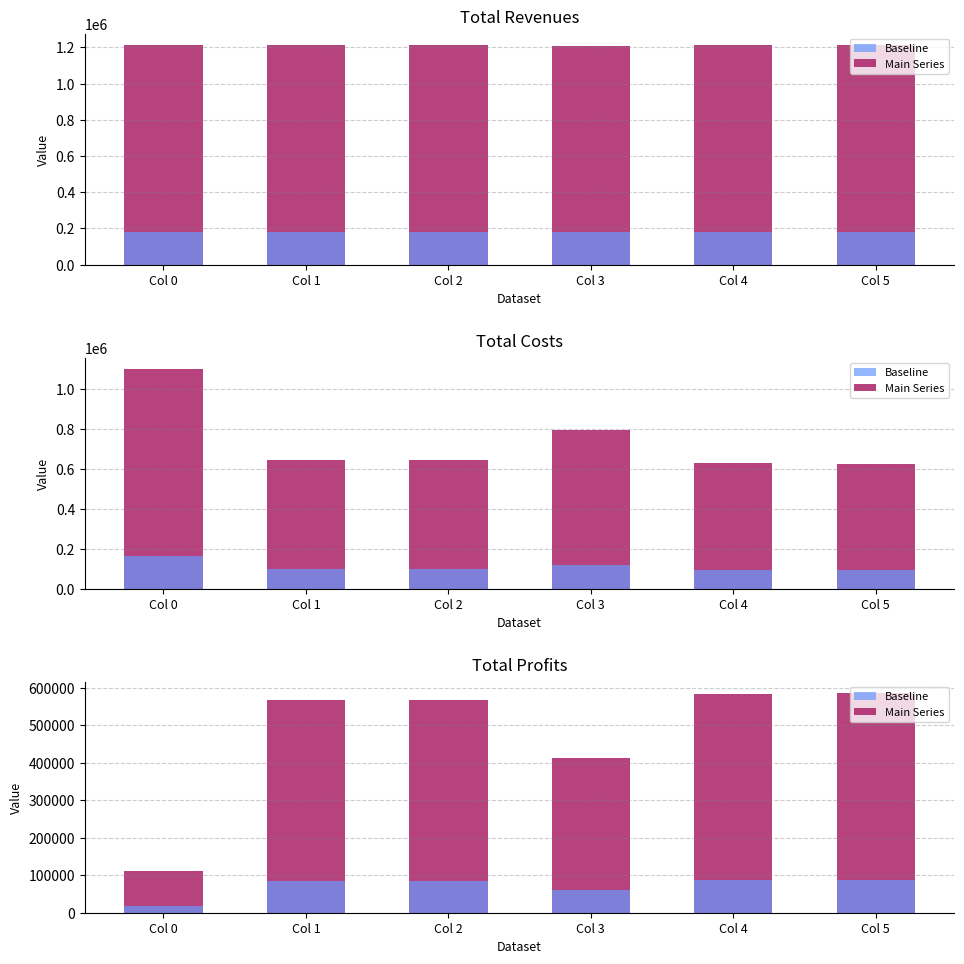

How many bars are there in each group?

2